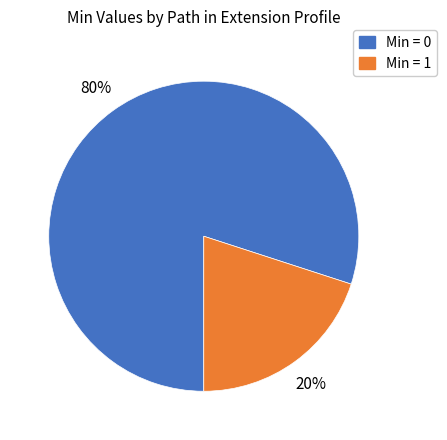

Combined, do Min = 0 and Min = 1 account for over 50%?

Yes